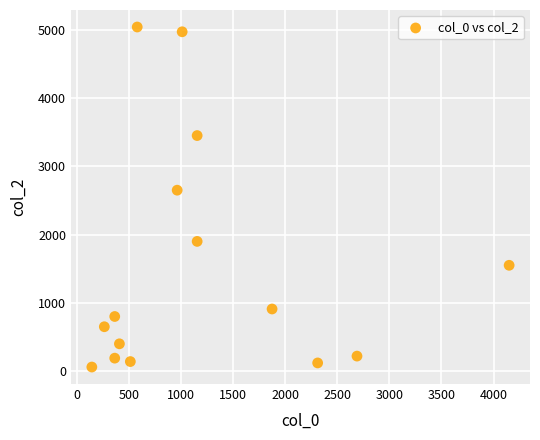

What Y value in the scatter plot is closest to 2550?

2650